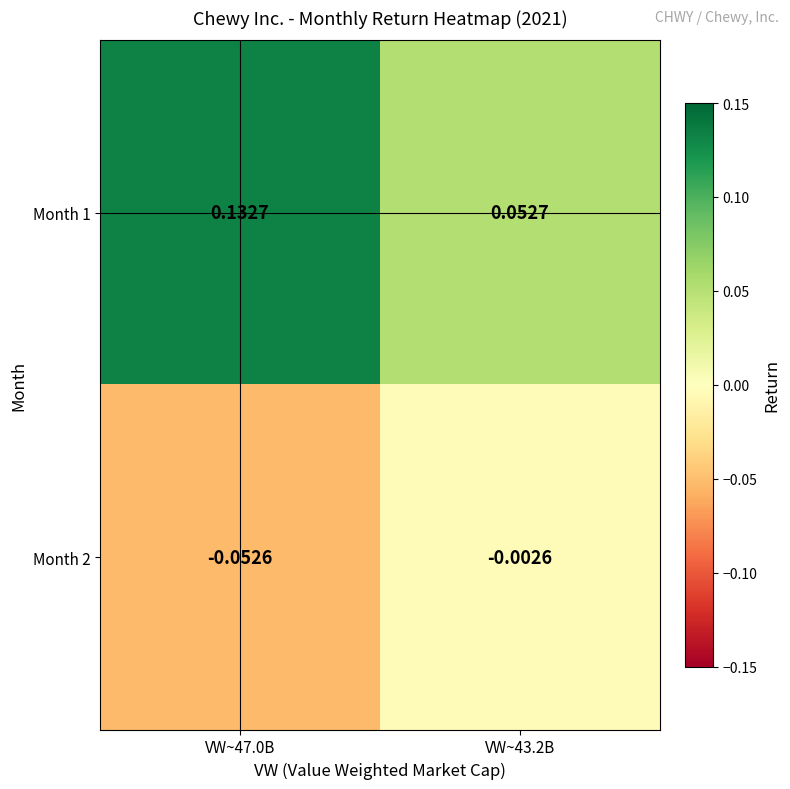

Is the value of Month 2 at VW~43.2B greater than the value of Month 1 at VW~43.2B?

No